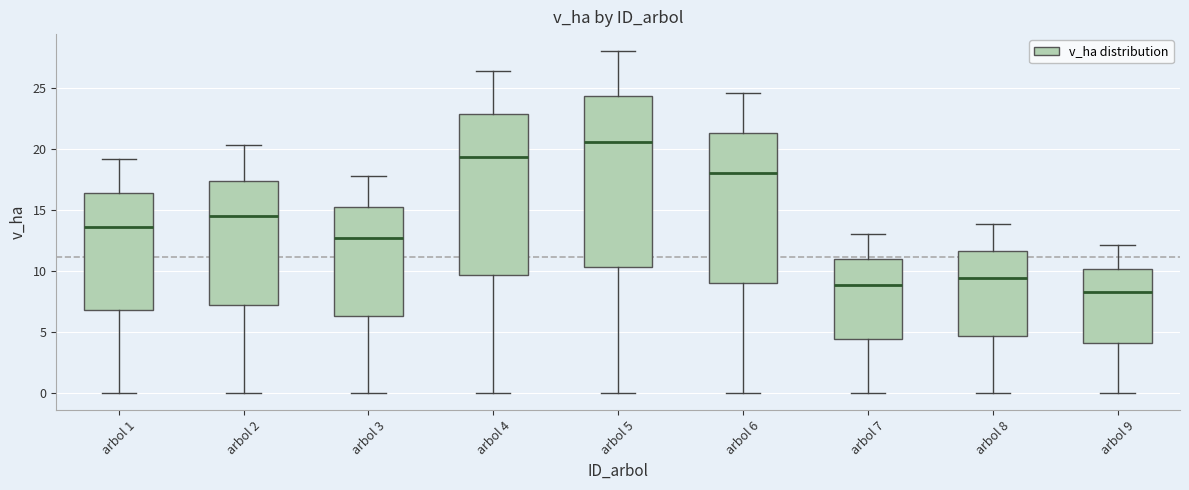

Comparing the boxes themselves (not the whiskers), which one is the tallest?

arbol 5